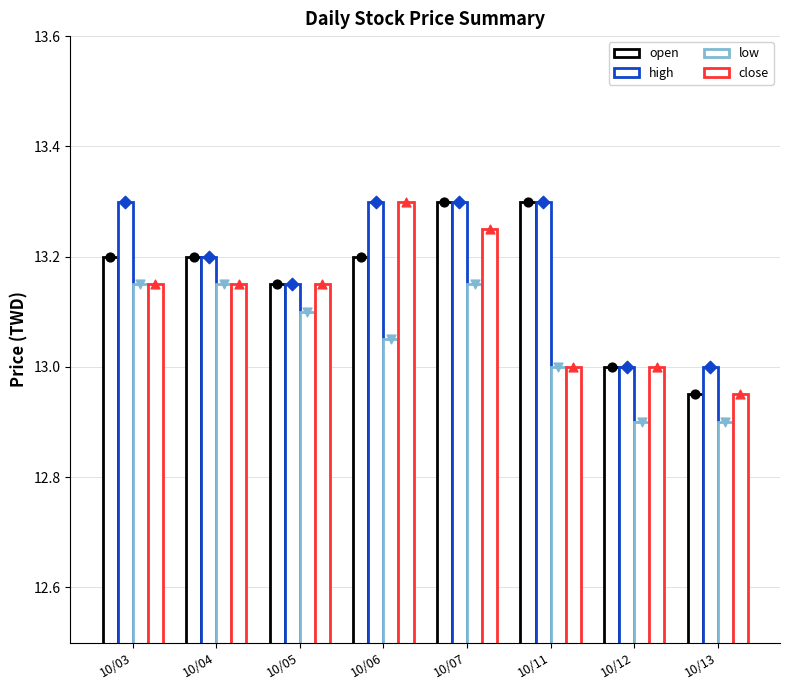

Which series has the largest total across all categories?

high